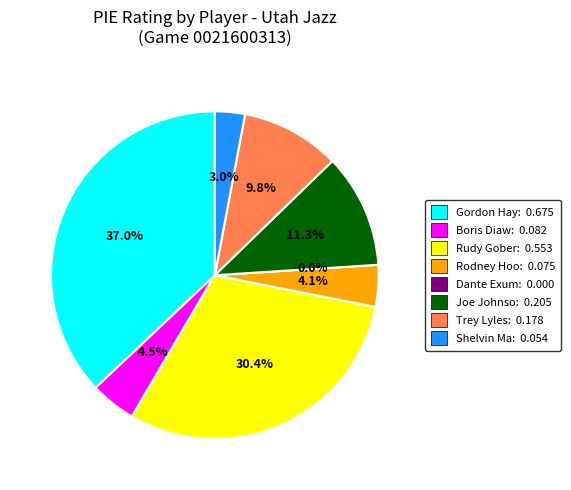

Is it true that Joe Johnson is 11% of the pie?

True